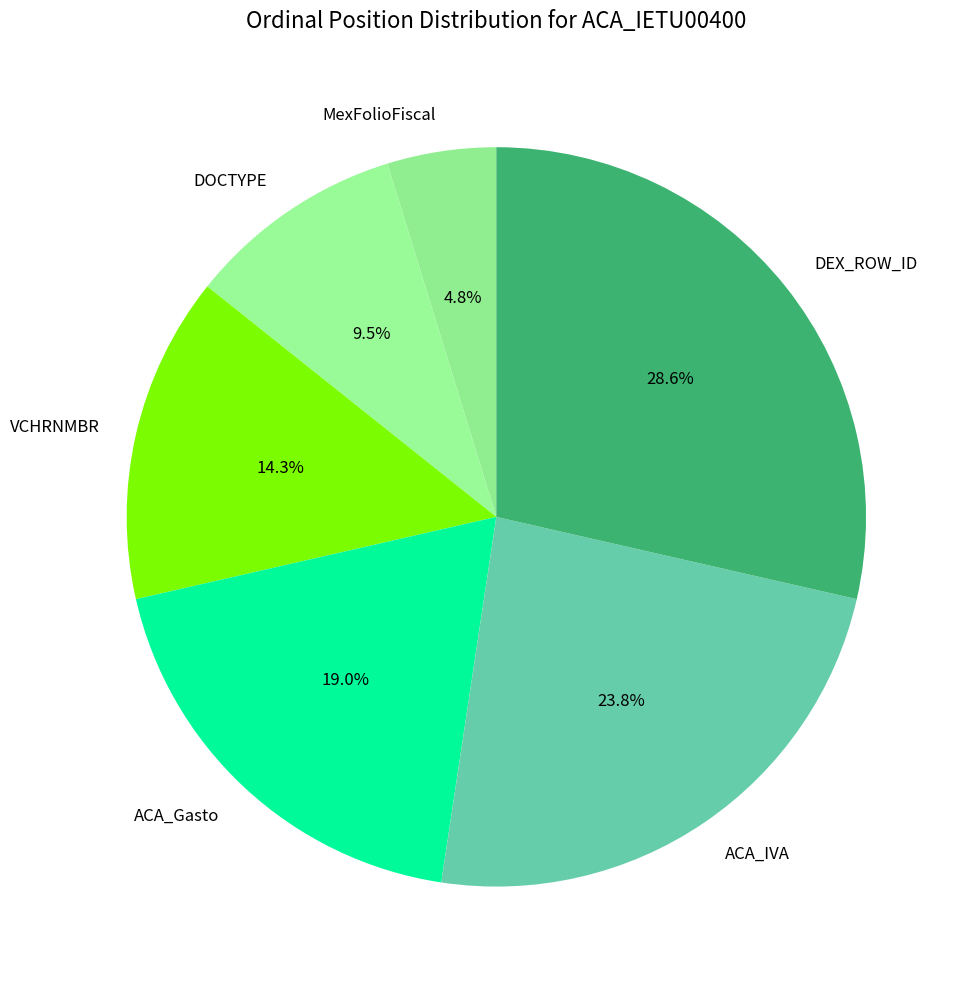

Between ACA_Gasto and VCHRNMBR, which is larger?

ACA_Gasto